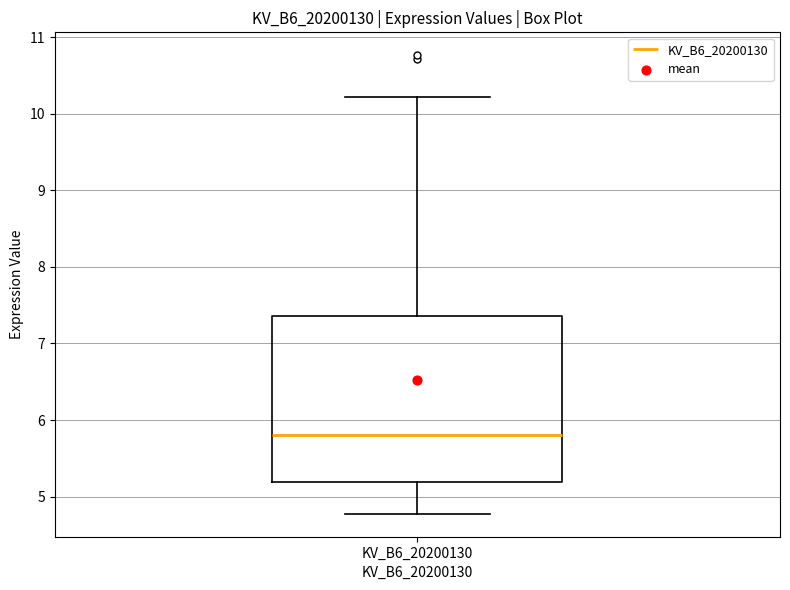

Where is the lower edge of the box for KV_B6_20200130 on the y-axis? The values are not printed on the chart, so give them approximately, as read against the axis.

5.2